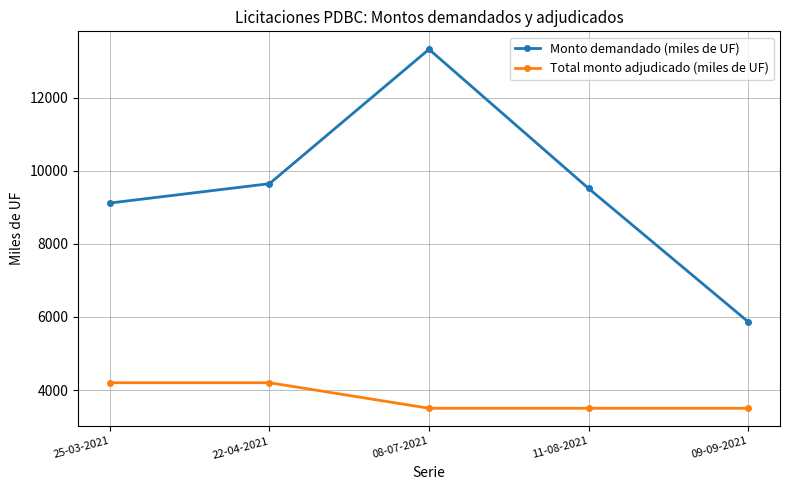

What is the sum of all Total monto adjudicado (miles de UF) values?

18900